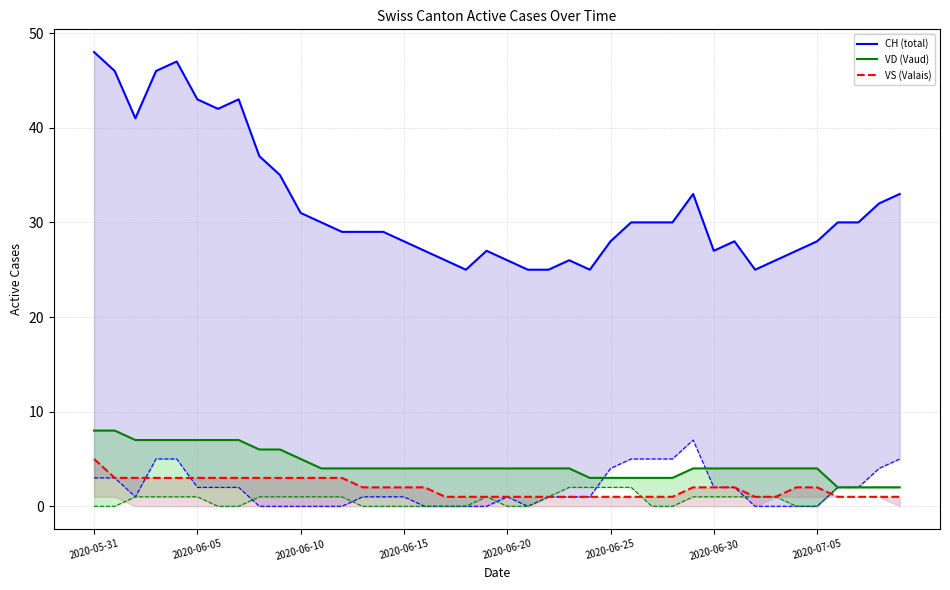

What is the lowest value of the CH (total) series?

25